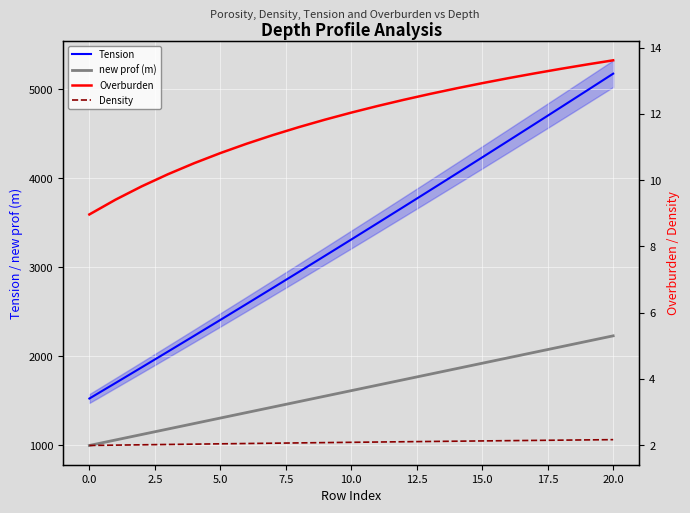

Read the Tension value at 13.

3865.2